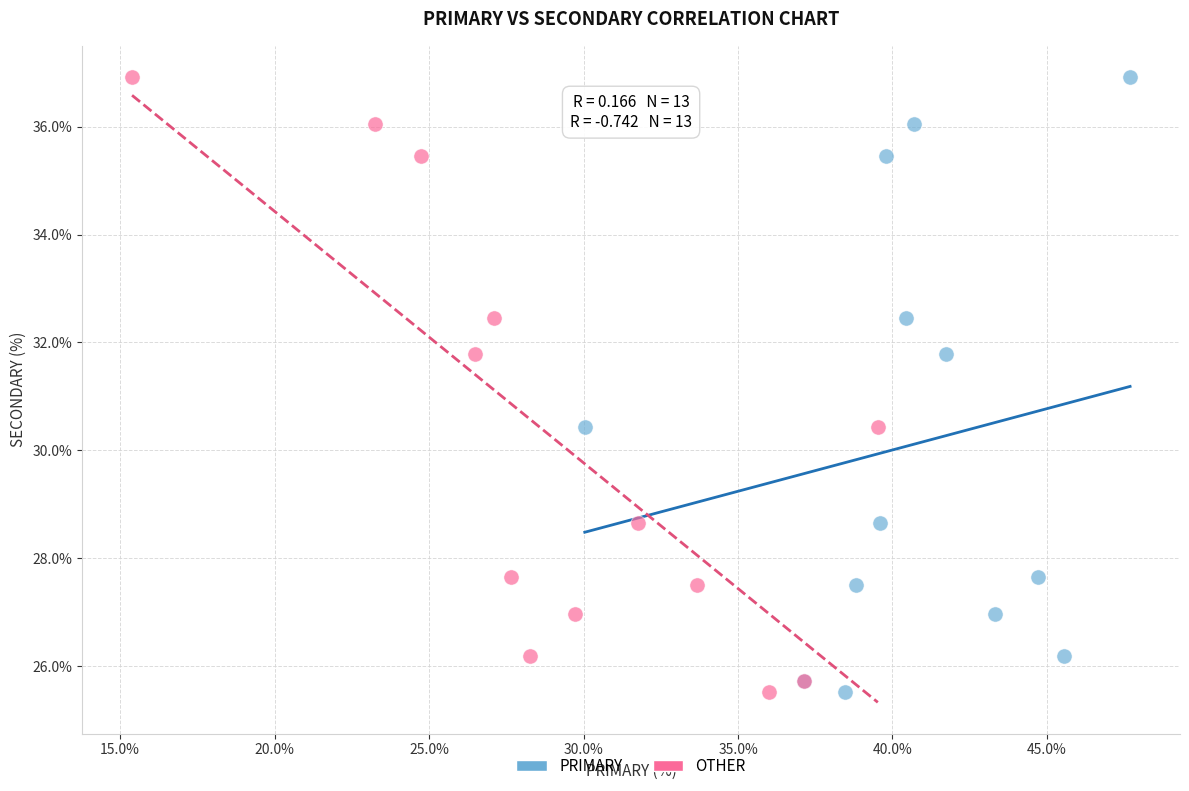

What are all the series names shown in the legend?

PRIMARY, OTHER